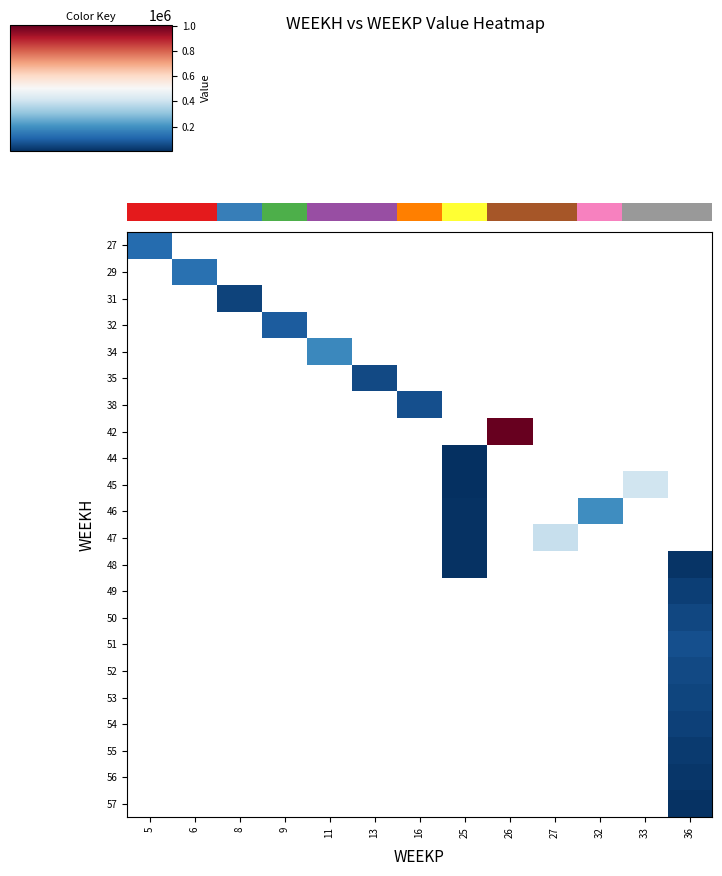

List the labels in order of row_2 value, largest first.

5, 6, 8, 9, 11, 13, 16, 25, 26, 27, 32, 33, 36